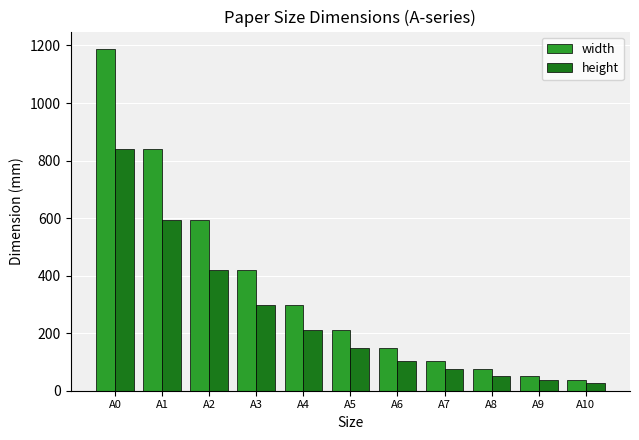

How many distinct data groups are displayed?

2